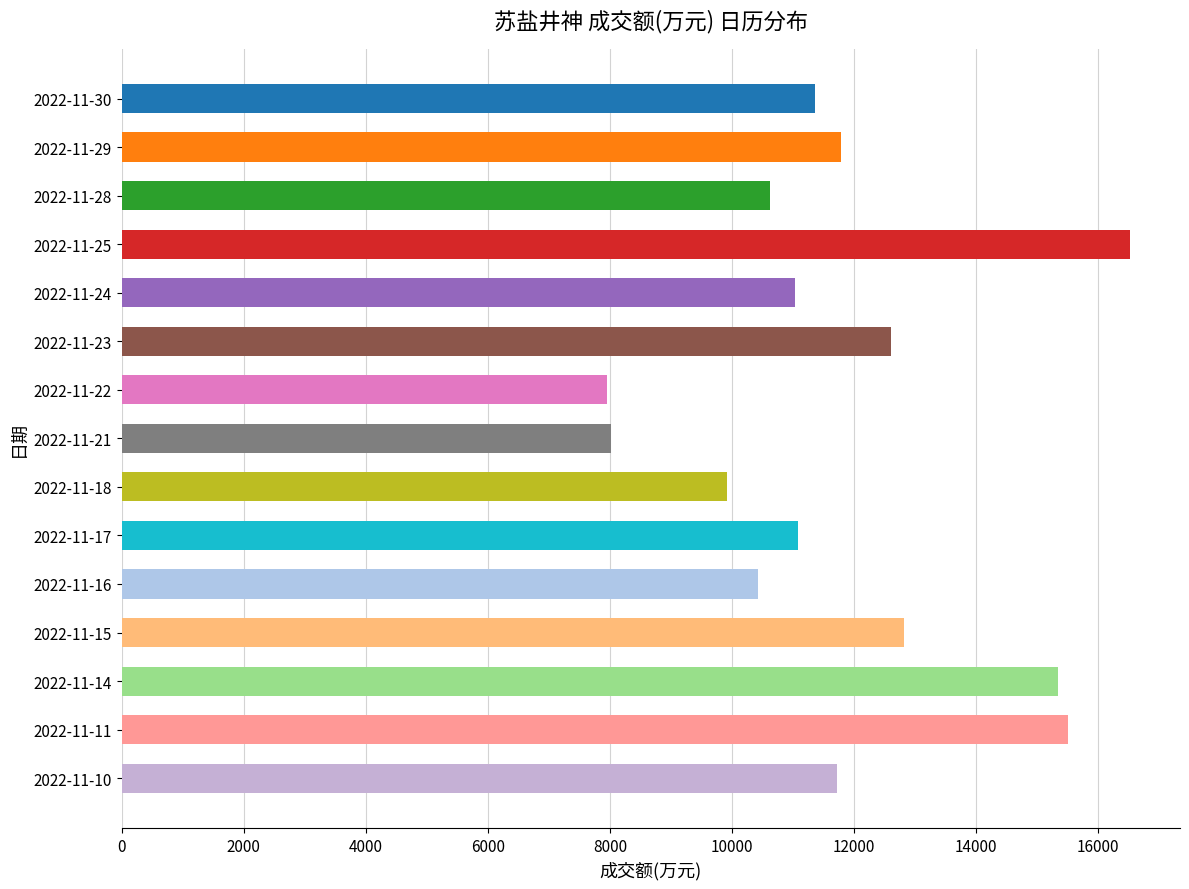

How many categories are shown in the chart?

15